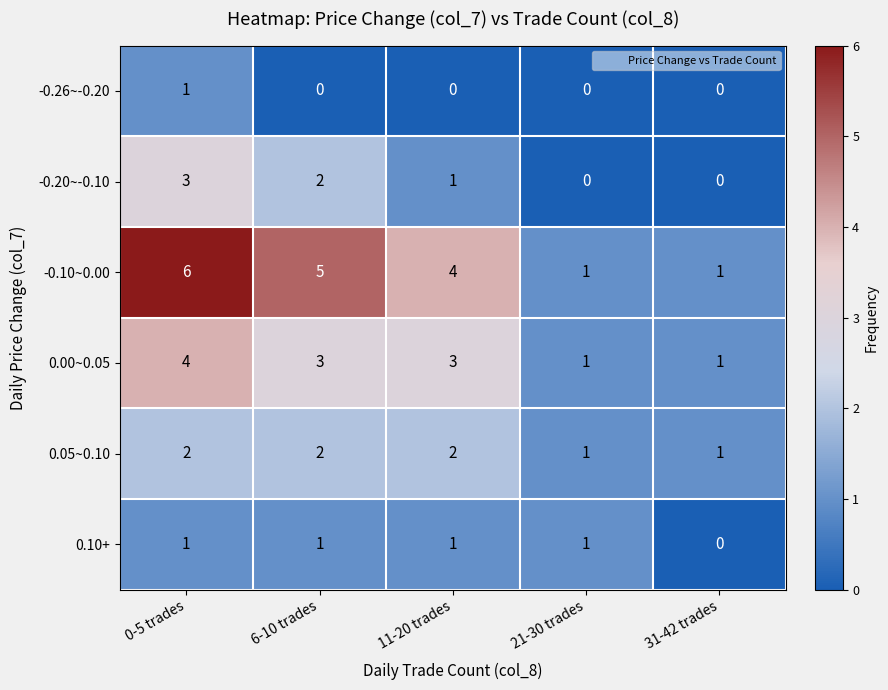

Which series has the largest total across all categories?

-0.10~0.00